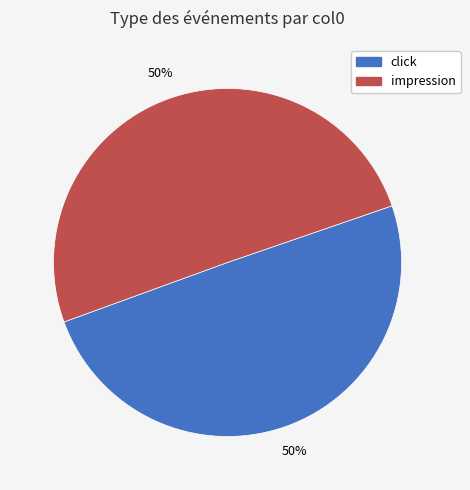

To the nearest percent, what is the combined percentage of click and impression?

100%